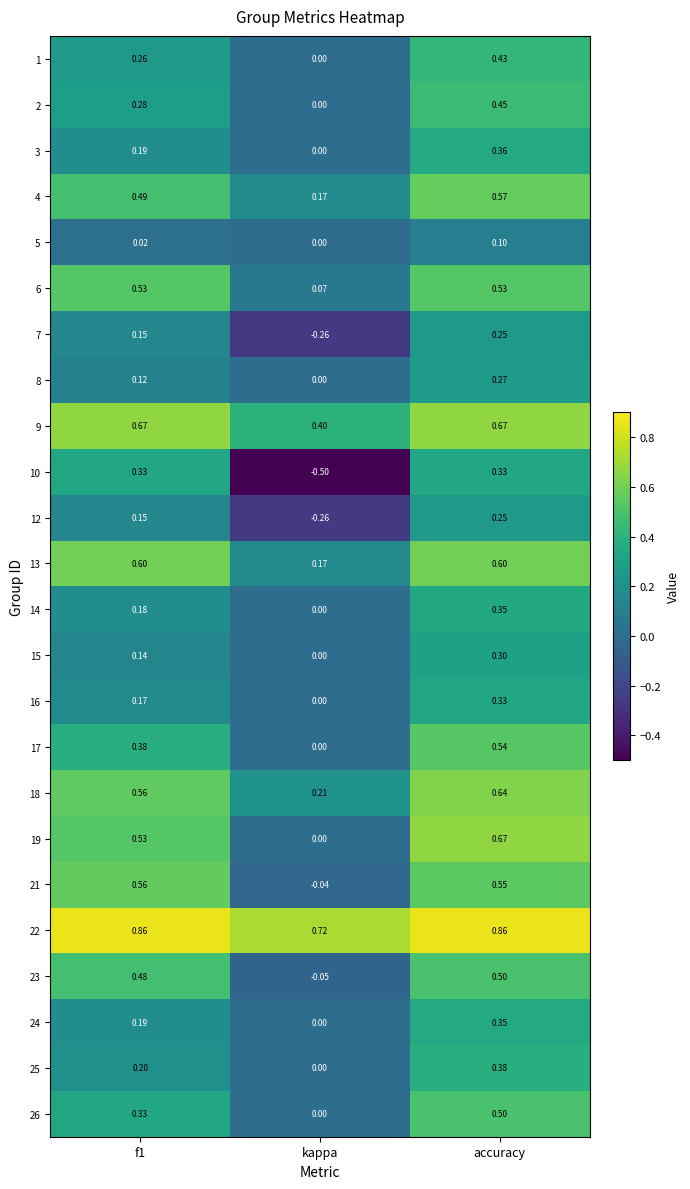

Which category has the lowest value in the 26 series?

kappa